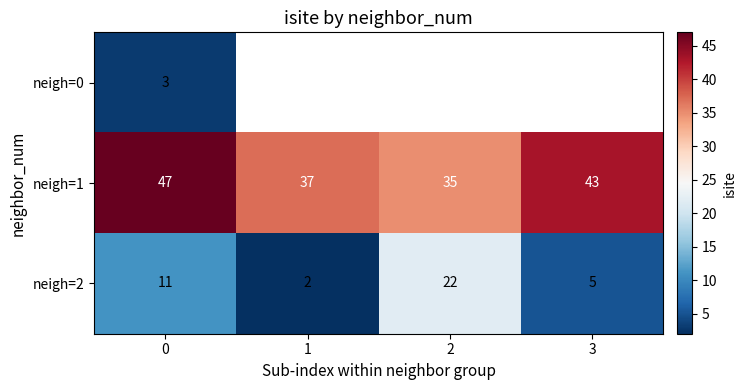

What is the approximate value of neigh=2 at 0?

11